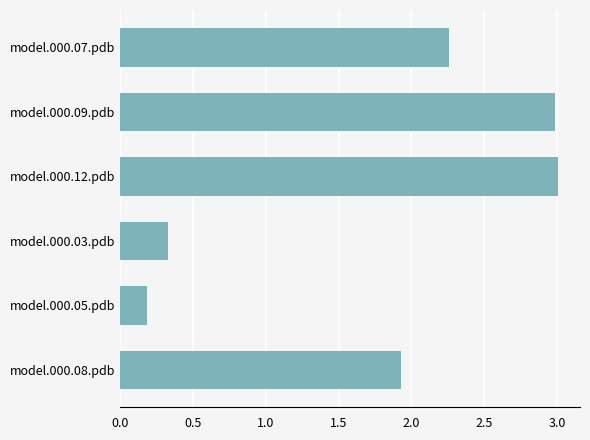

What position from the bottom is model.000.09.pdb?

5